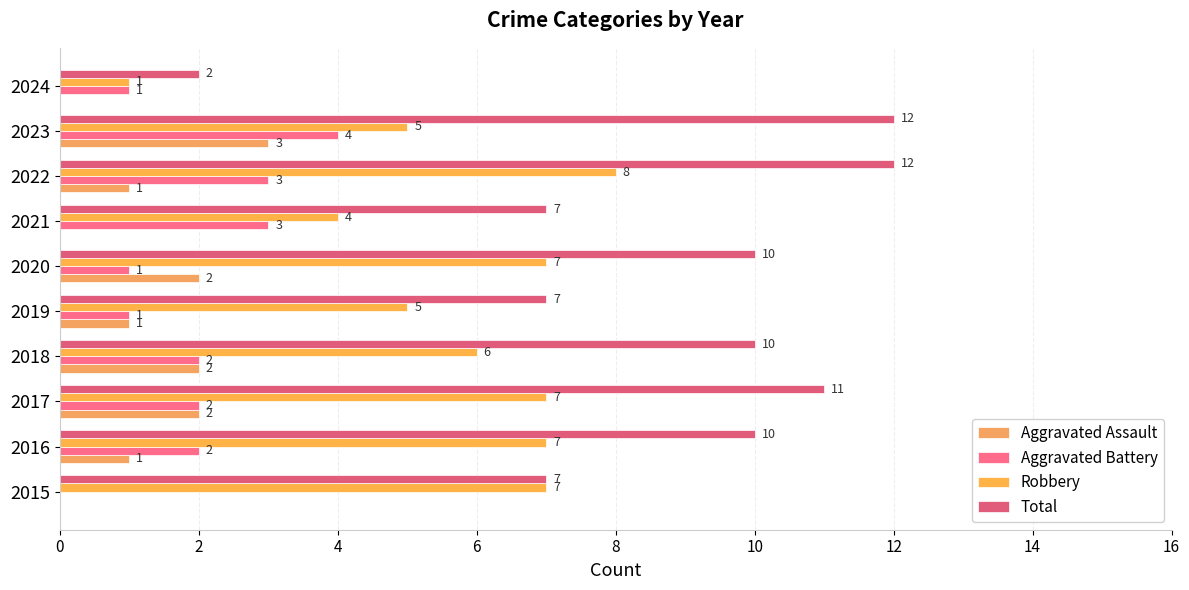

How many Aggravated Battery values are between 1 and 3?

8